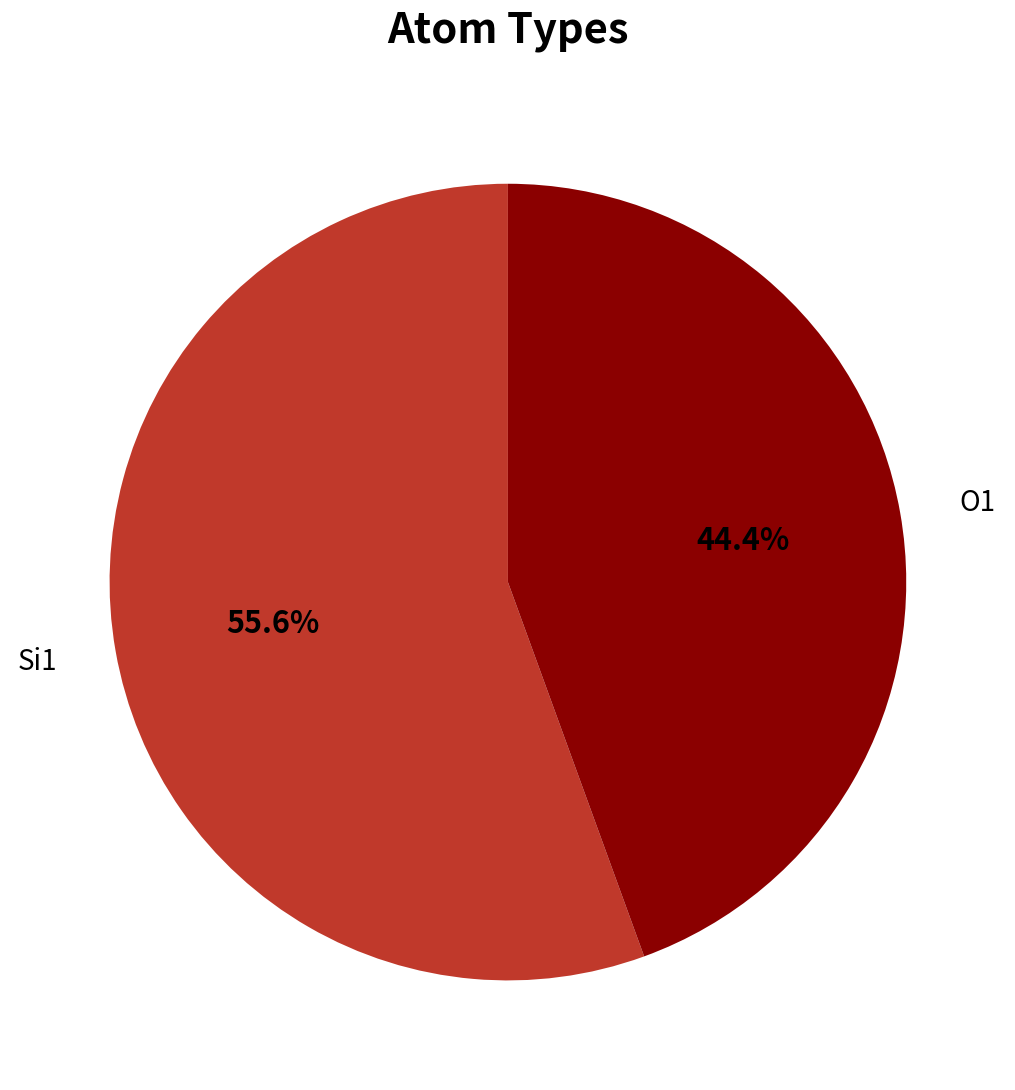

Count the number of slices in the pie.

2